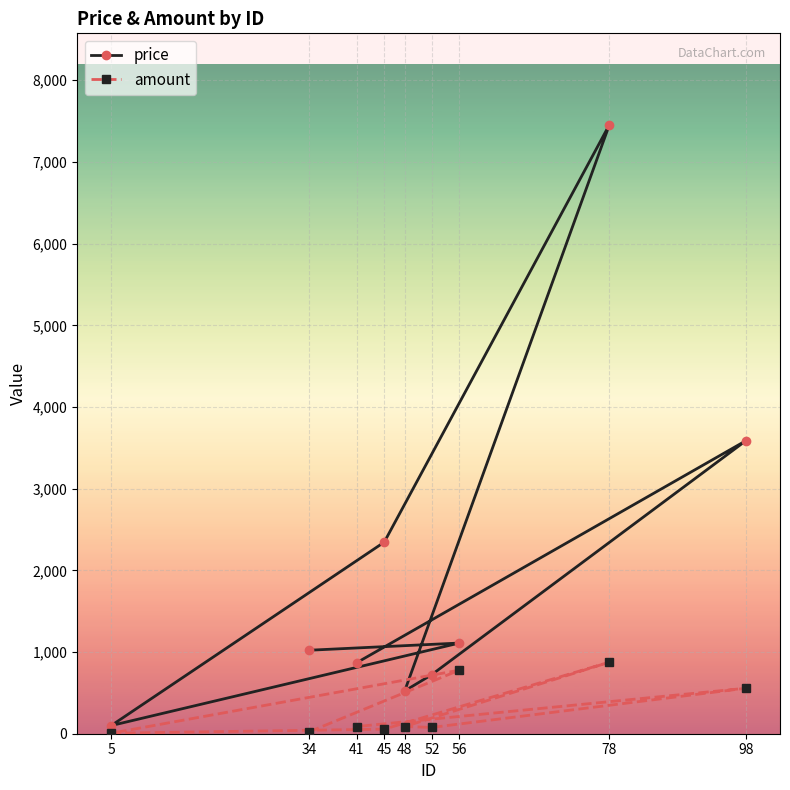

Which label corresponds to the smallest value in the chart?

5